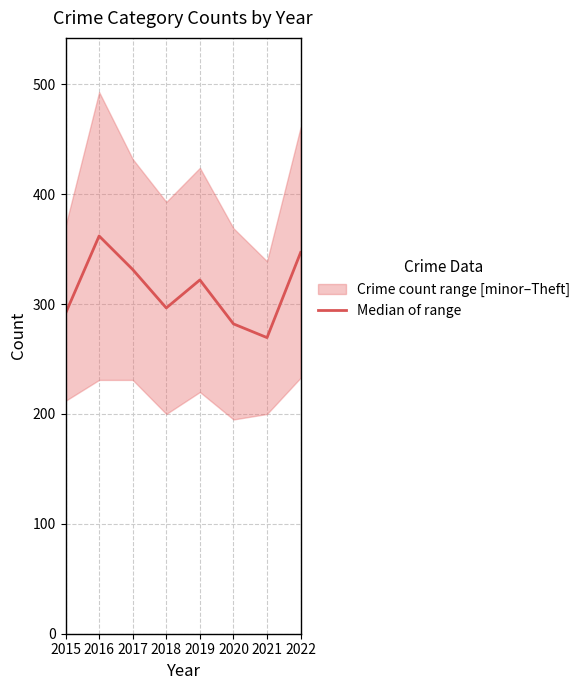

Which category has the lowest value across all series?

2021